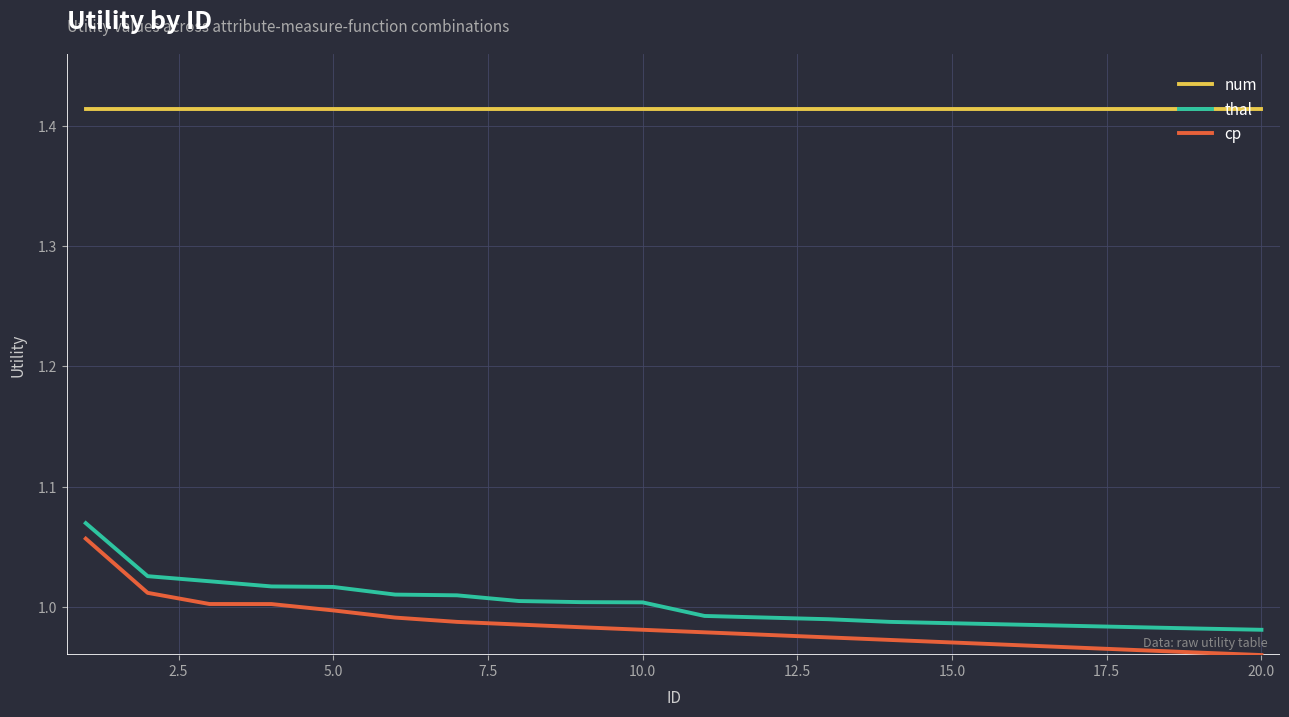

True or false: num and thal intersect in this chart.

False